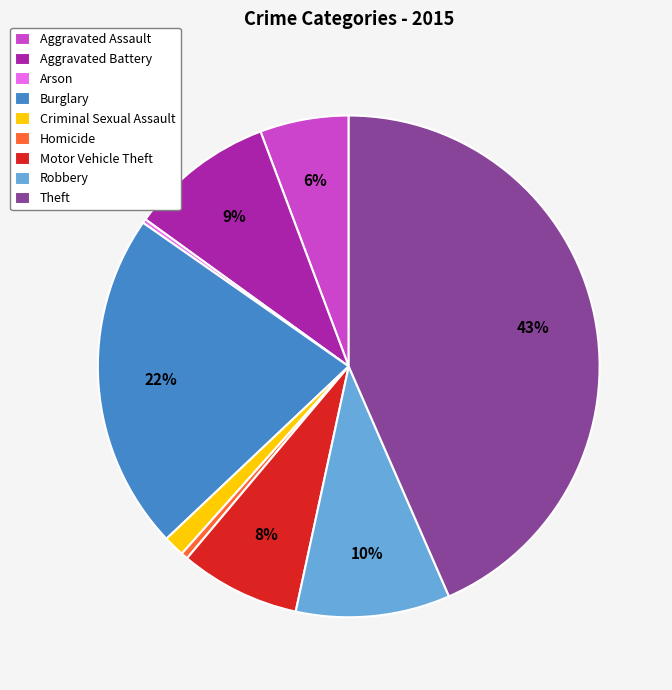

Between Criminal Sexual Assault and Robbery, which is larger?

Robbery